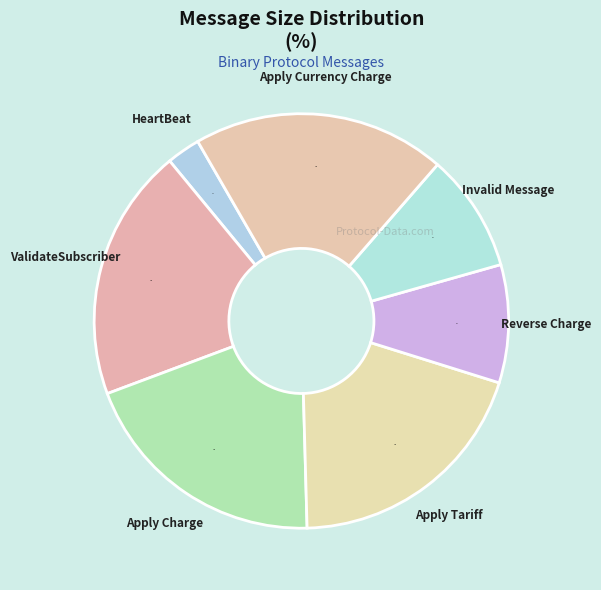

How many slices are in this pie chart?

7